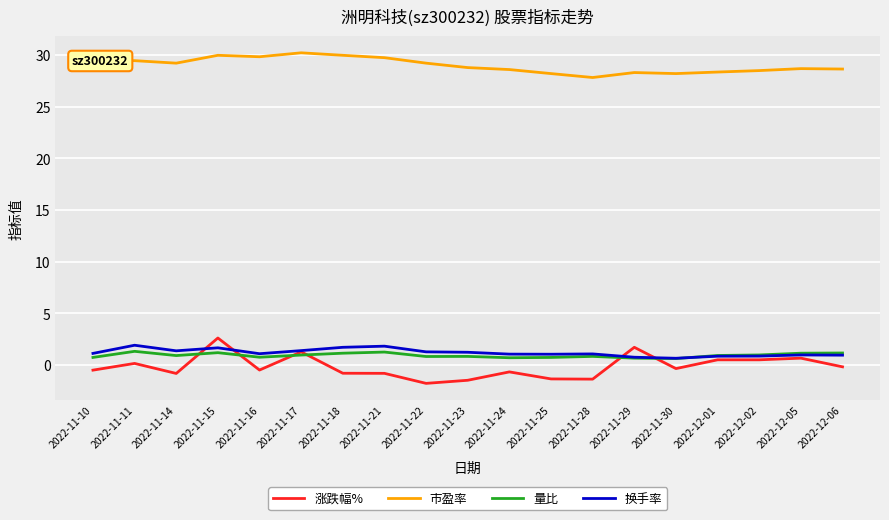

In 换手率, how many points are higher than both neighbors (excluding endpoints)?

5